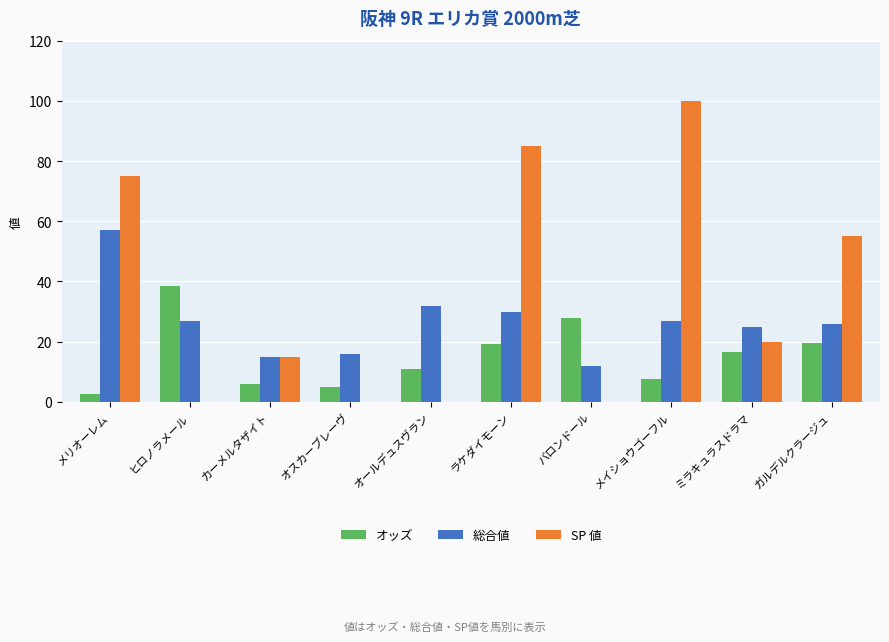

How many data points does each series have?

10